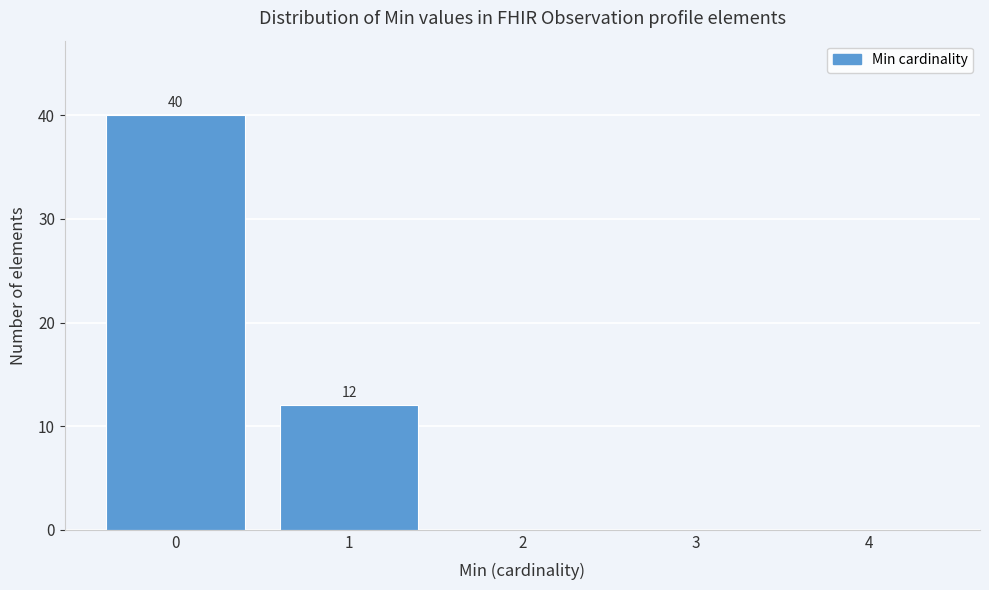

Reading left to right, transcribe all the data shown in this chart.

0=40	1=12	2=0	3=0	4=0